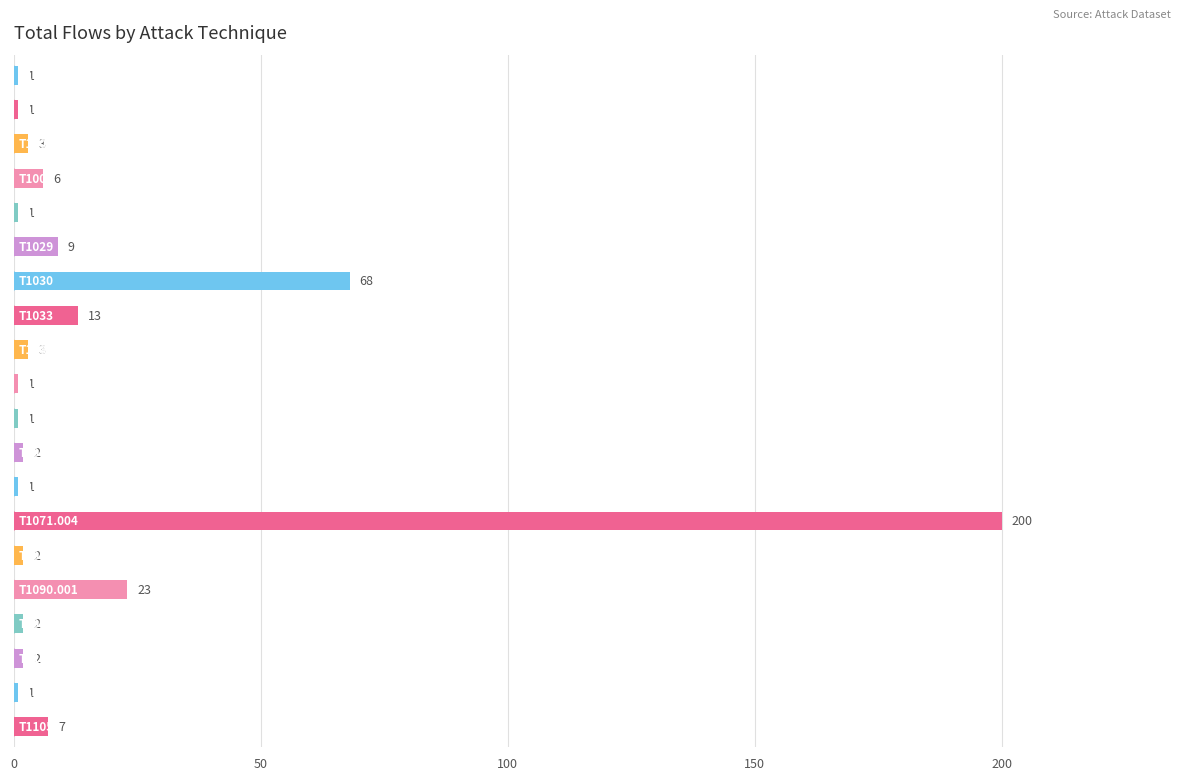

How many bars are there in total?

20